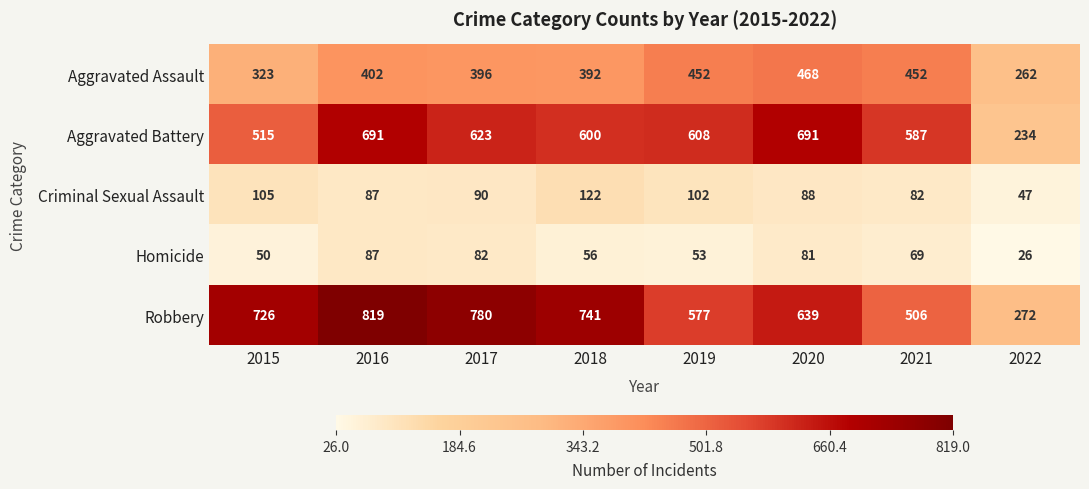

Which category has the lowest value in the Aggravated Assault series?

2022